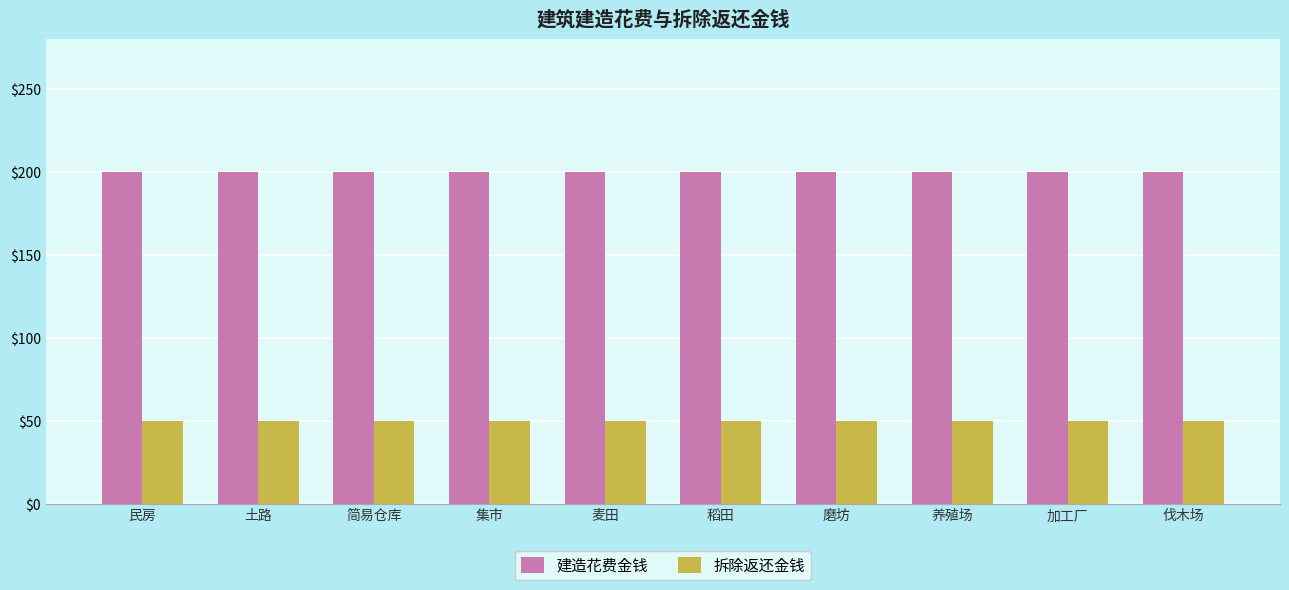

What is the smallest value displayed?

50